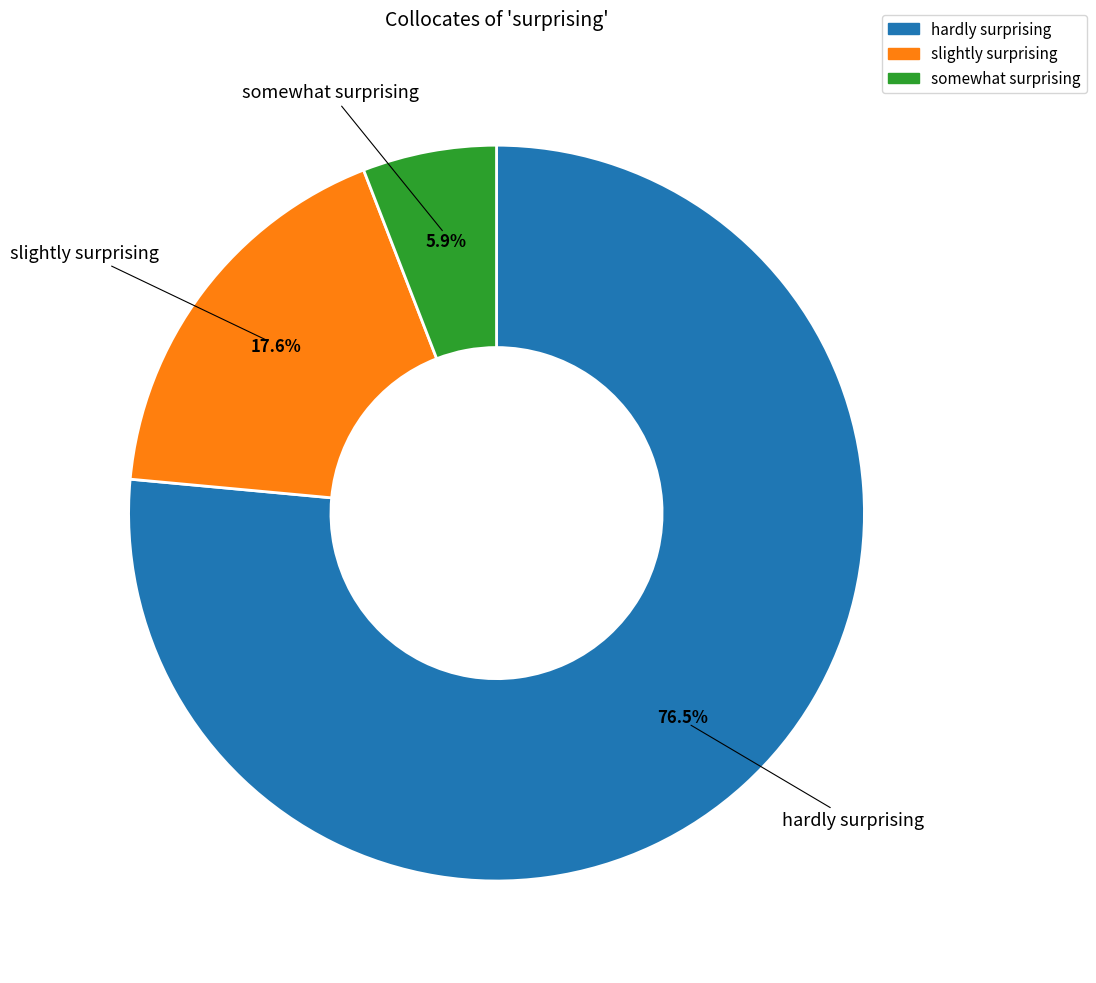

Do somewhat surprising and hardly surprising together represent more than half of the pie?

Yes